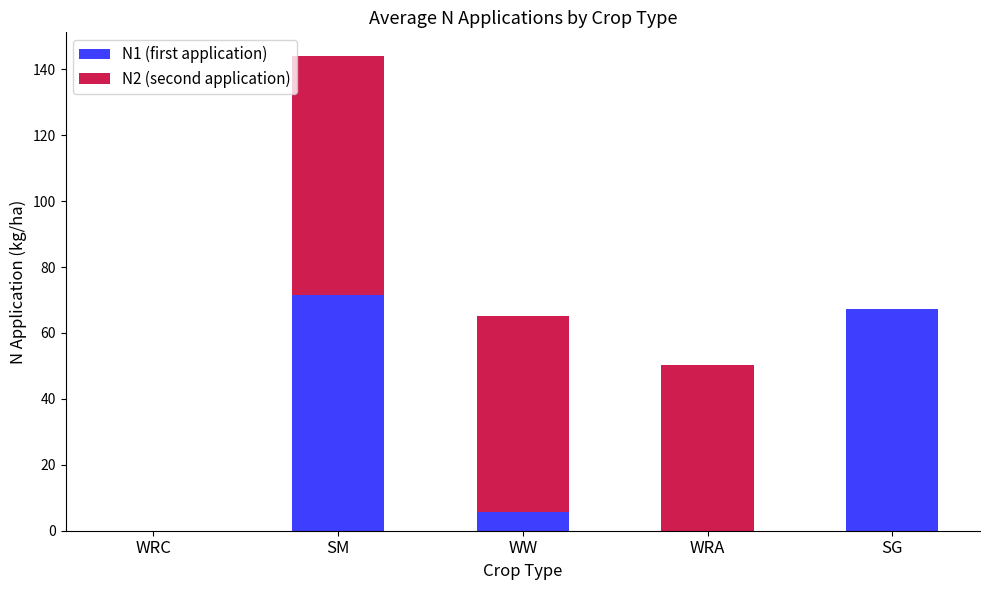

At which label does N1 (first application) reach its peak?

SM